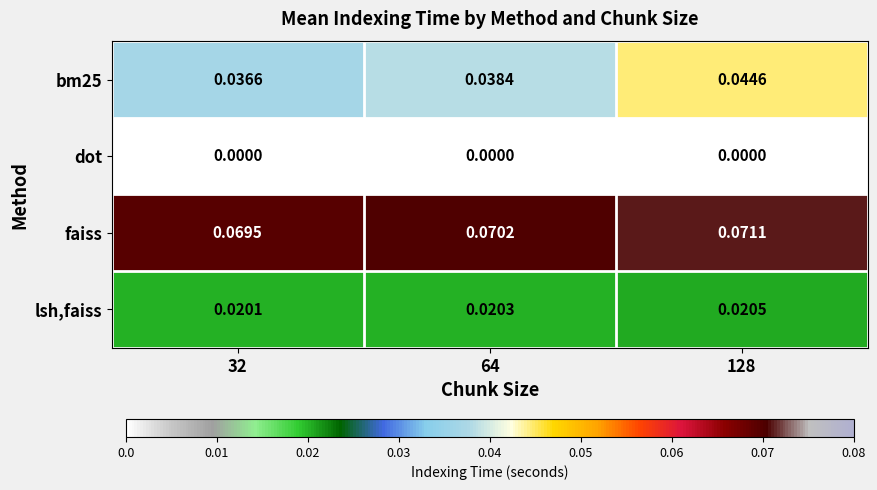

Is the value of bm25 at 128 greater than the value of lsh,faiss at 32?

Yes